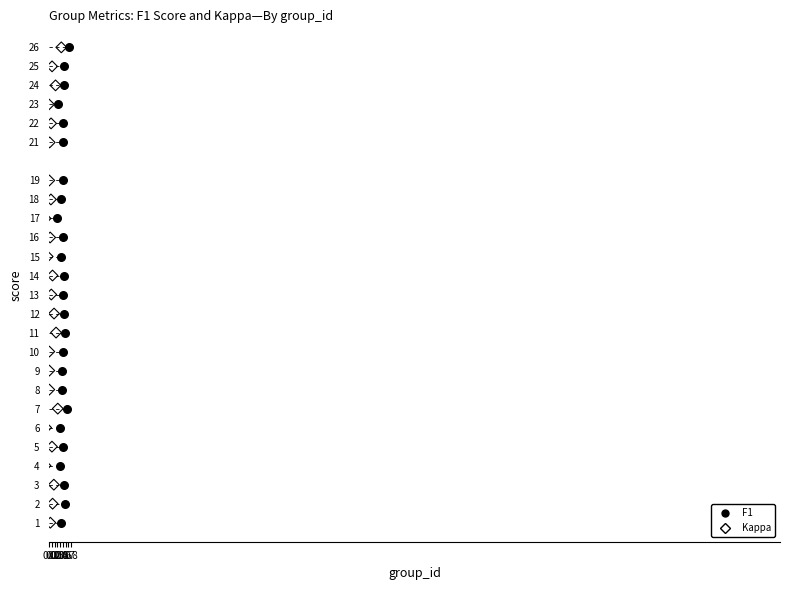

What are all the series names shown in the legend?

F1, Kappa